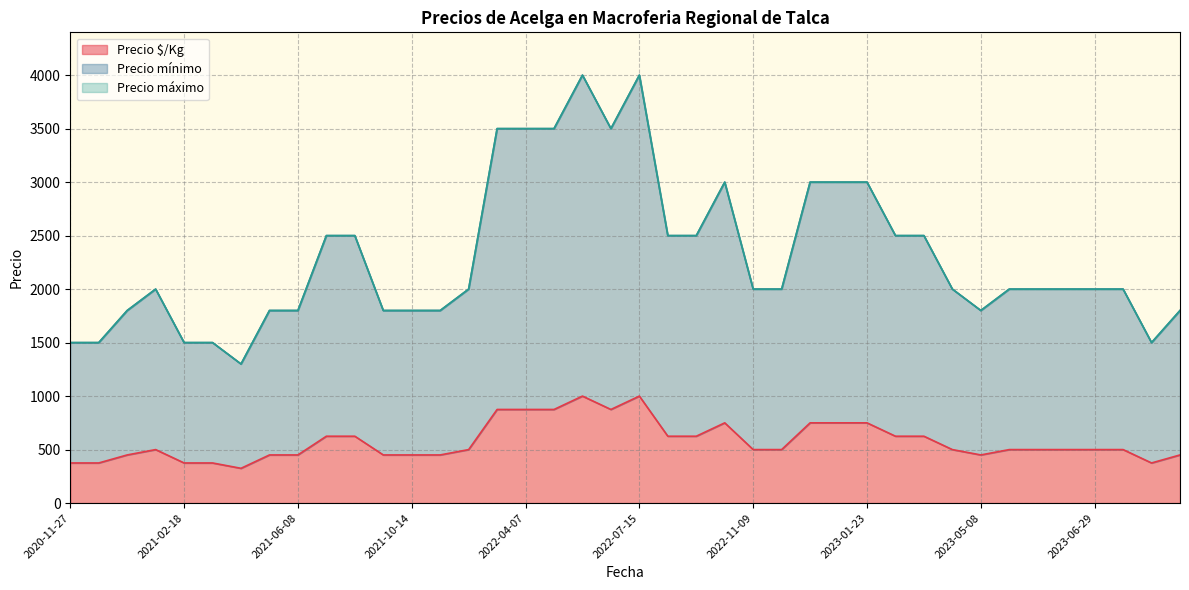

Reading left to right, what are all the values shown in this chart?

Precio $/Kg: 2023-07-06=500	2021-10-26=450	2022-09-28=750	2021-02-18=375	2023-08-03=375	2021-06-08=450	2021-11-30=500	2023-01-05=750	2021-09-15=625	2022-11-09=500	2022-03-30=875	2021-03-15=325	2021-09-30=450	2022-11-10=500	2023-06-22=500	2021-05-04=450	2021-10-14=450	2021-02-19=375	2023-09-21=450	2020-11-27=375	2023-01-23=750	2023-05-08=450	2023-05-16=500	2023-02-09=625	2022-07-15=1000	2021-01-14=450	2023-05-05=500	2023-06-02=500	2023-02-10=625	2022-04-14=875	2023-01-18=750	2022-09-08=625	2022-07-12=875	2020-12-28=375	2022-09-05=625	2023-06-29=500	2022-04-26=1000	2022-04-07=875	2021-02-02=500	2021-09-13=625
Precio mínimo: 2023-07-06=2000	2021-10-26=1800	2022-09-28=3000	2021-02-18=1500	2023-08-03=1500	2021-06-08=1800	2021-11-30=2000	2023-01-05=3000	2021-09-15=2500	2022-11-09=2000	2022-03-30=3500	2021-03-15=1300	2021-09-30=1800	2022-11-10=2000	2023-06-22=2000	2021-05-04=1800	2021-10-14=1800	2021-02-19=1500	2023-09-21=1800	2020-11-27=1500	2023-01-23=3000	2023-05-08=1800	2023-05-16=2000	2023-02-09=2500	2022-07-15=4000	2021-01-14=1800	2023-05-05=2000	2023-06-02=2000	2023-02-10=2500	2022-04-14=3500	2023-01-18=3000	2022-09-08=2500	2022-07-12=3500	2020-12-28=1500	2022-09-05=2500	2023-06-29=2000	2022-04-26=4000	2022-04-07=3500	2021-02-02=2000	2021-09-13=2500
Precio máximo: 2023-07-06=2000	2021-10-26=1800	2022-09-28=3000	2021-02-18=1500	2023-08-03=1500	2021-06-08=1800	2021-11-30=2000	2023-01-05=3000	2021-09-15=2500	2022-11-09=2000	2022-03-30=3500	2021-03-15=1300	2021-09-30=1800	2022-11-10=2000	2023-06-22=2000	2021-05-04=1800	2021-10-14=1800	2021-02-19=1500	2023-09-21=1800	2020-11-27=1500	2023-01-23=3000	2023-05-08=1800	2023-05-16=2000	2023-02-09=2500	2022-07-15=4000	2021-01-14=1800	2023-05-05=2000	2023-06-02=2000	2023-02-10=2500	2022-04-14=3500	2023-01-18=3000	2022-09-08=2500	2022-07-12=3500	2020-12-28=1500	2022-09-05=2500	2023-06-29=2000	2022-04-26=4000	2022-04-07=3500	2021-02-02=2000	2021-09-13=2500